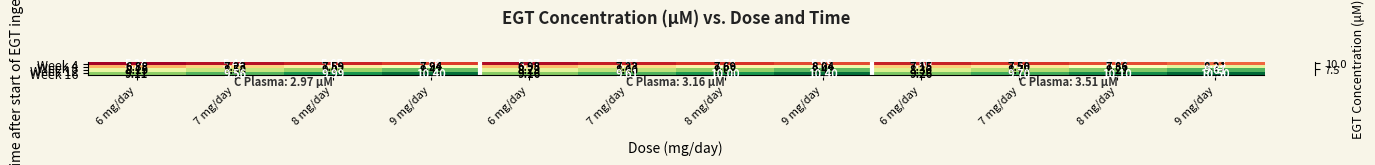

How many data points does each series have?

12